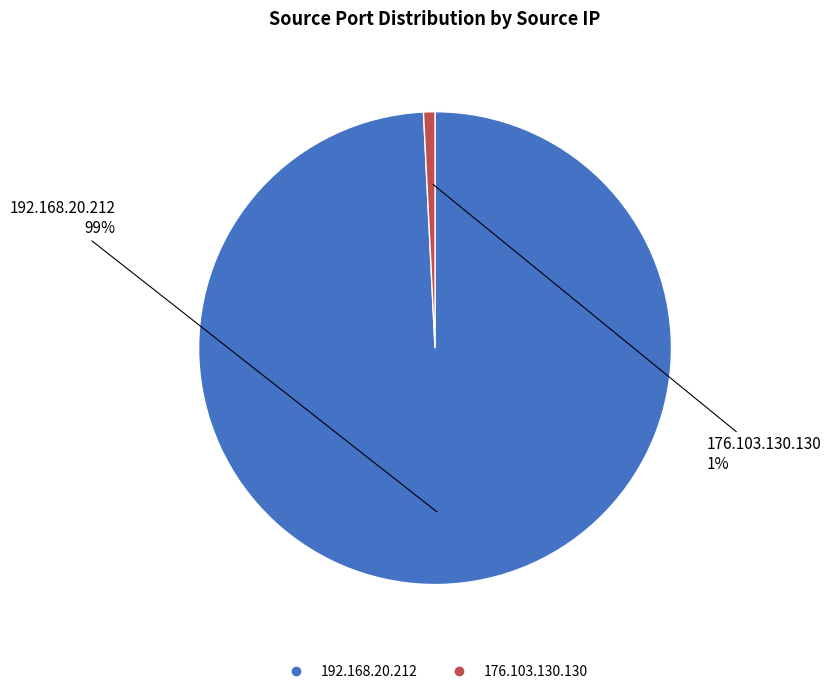

The 176.103.130.130 slice represents 11% of the pie. True or false?

False